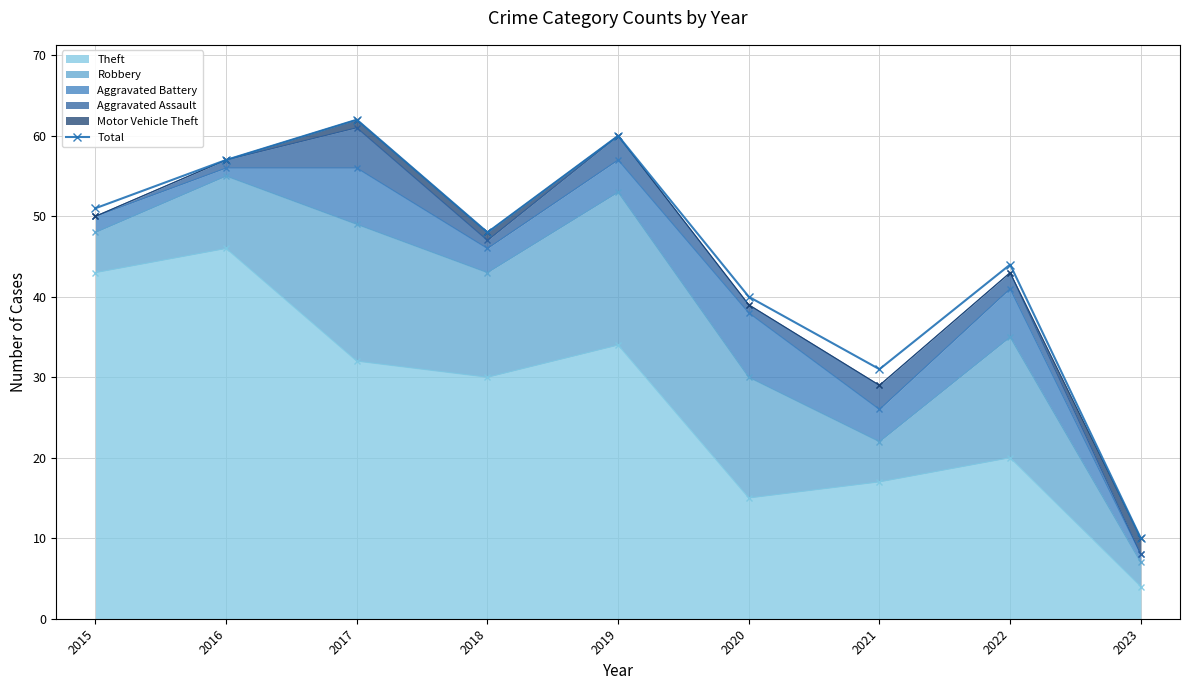

Where is the first local maximum?

2017